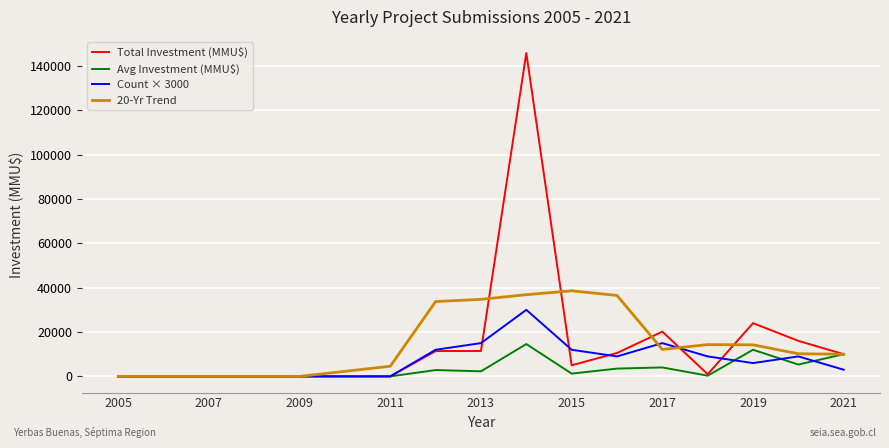

Does the chart display data point markers on the line(s)?

No